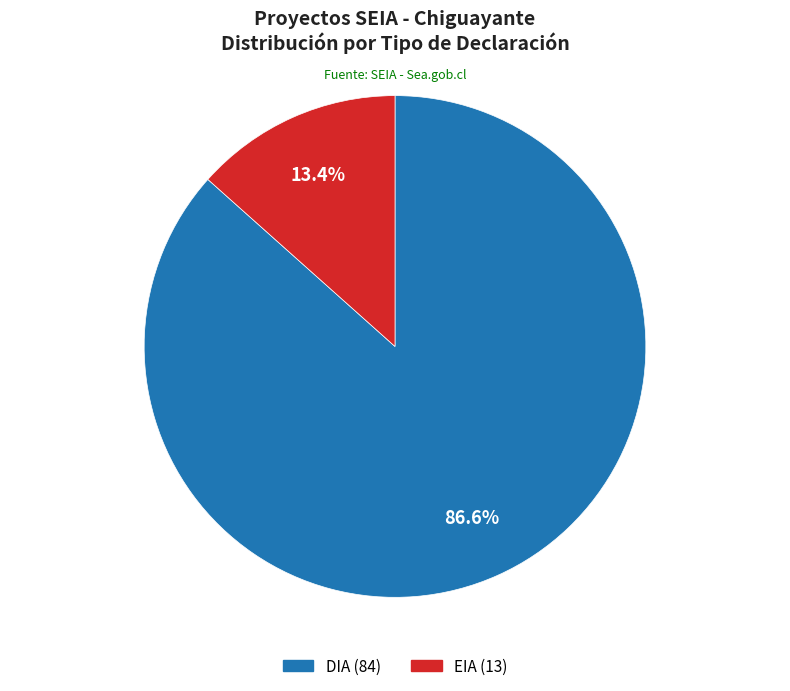

How much of the chart is everything except DIA?

13.4%